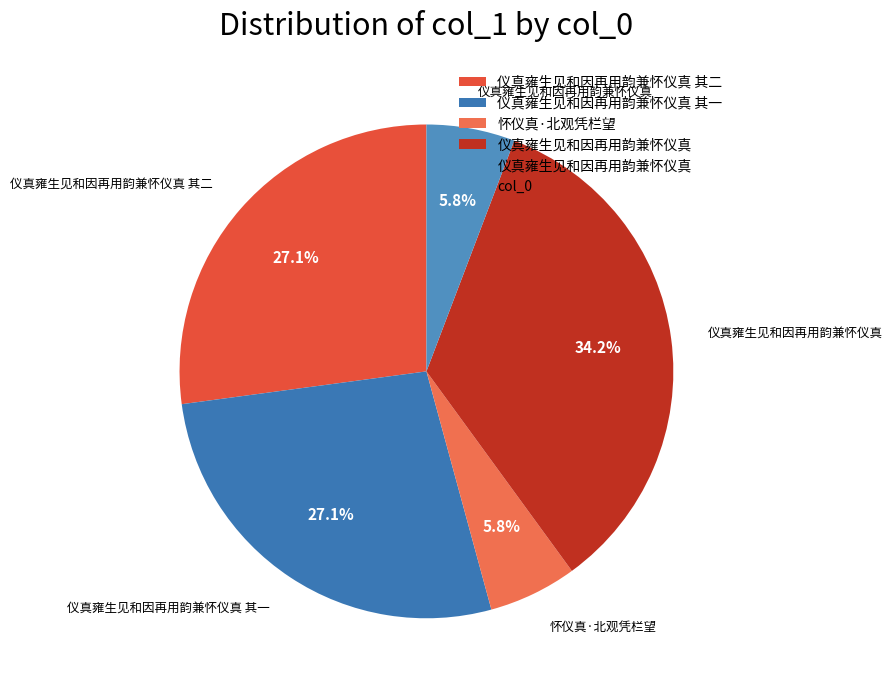

To the nearest percent, what is the difference between the largest and smallest slice percentages?

28%